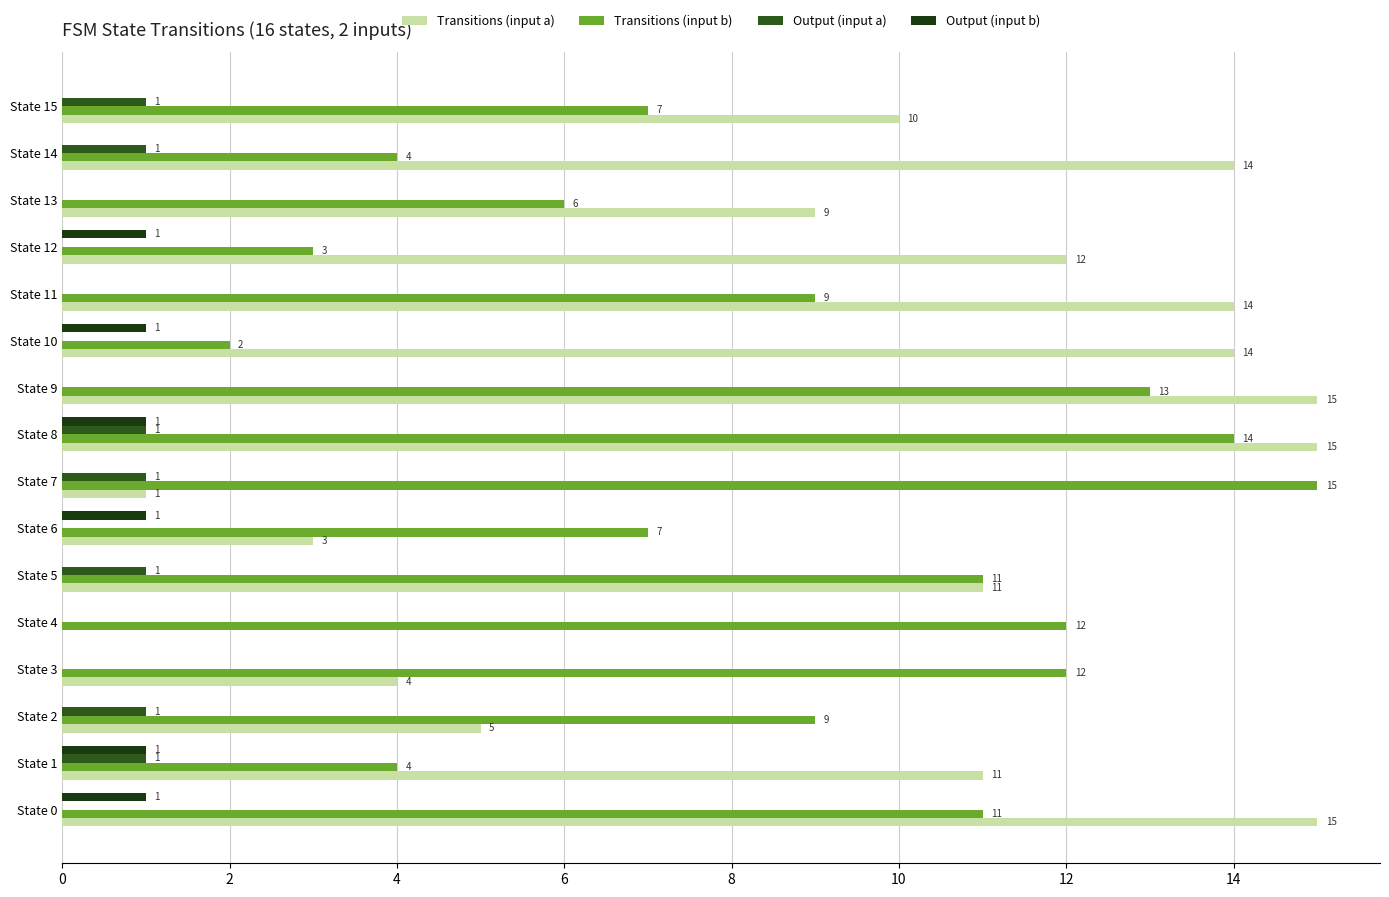

How many values in Transitions (input a) are above zero?

15